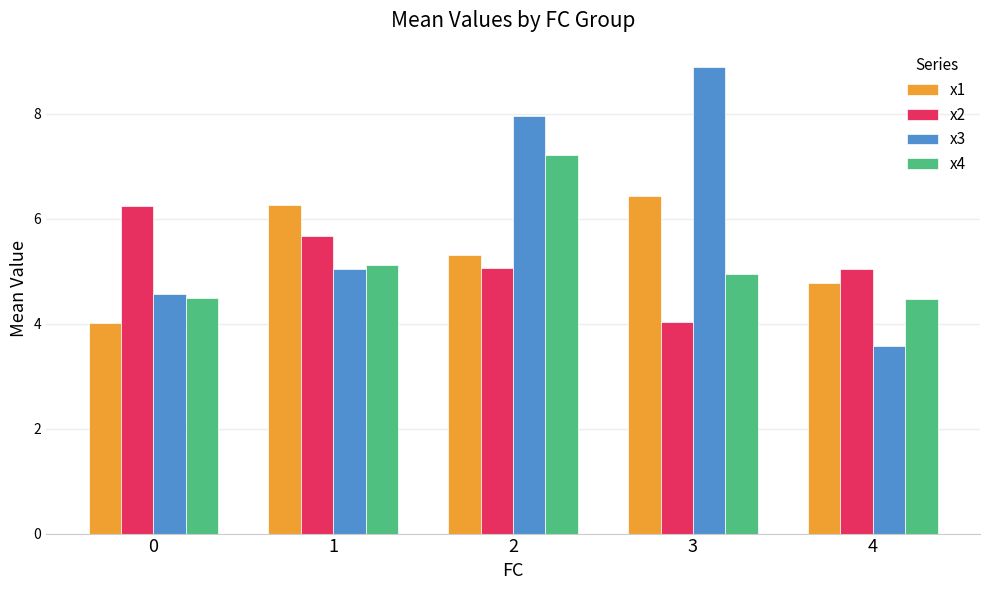

True or false: x3 has a value of 5.1 at 1.

True